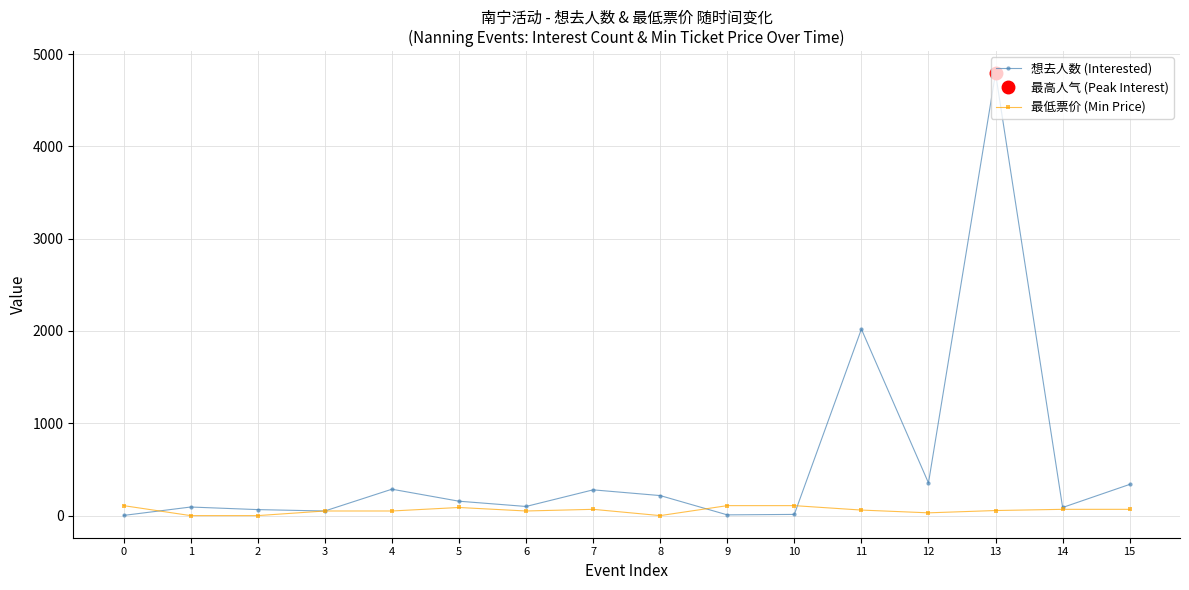

Rank the series by their average value, from highest to lowest.

想去人数 (Interested), 最低票价 (Min Price)